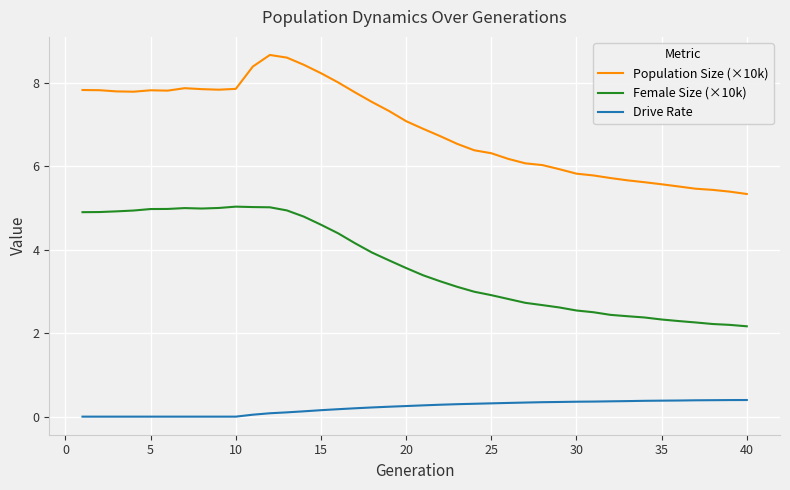

True or false: Drive Rate and Population Size (×10k) cross at least once.

False